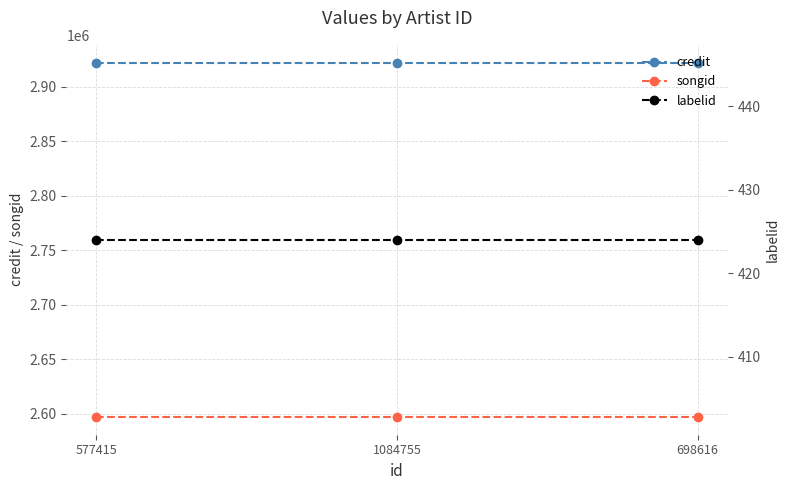

What is the approximate value of songid at 577415?

2596989